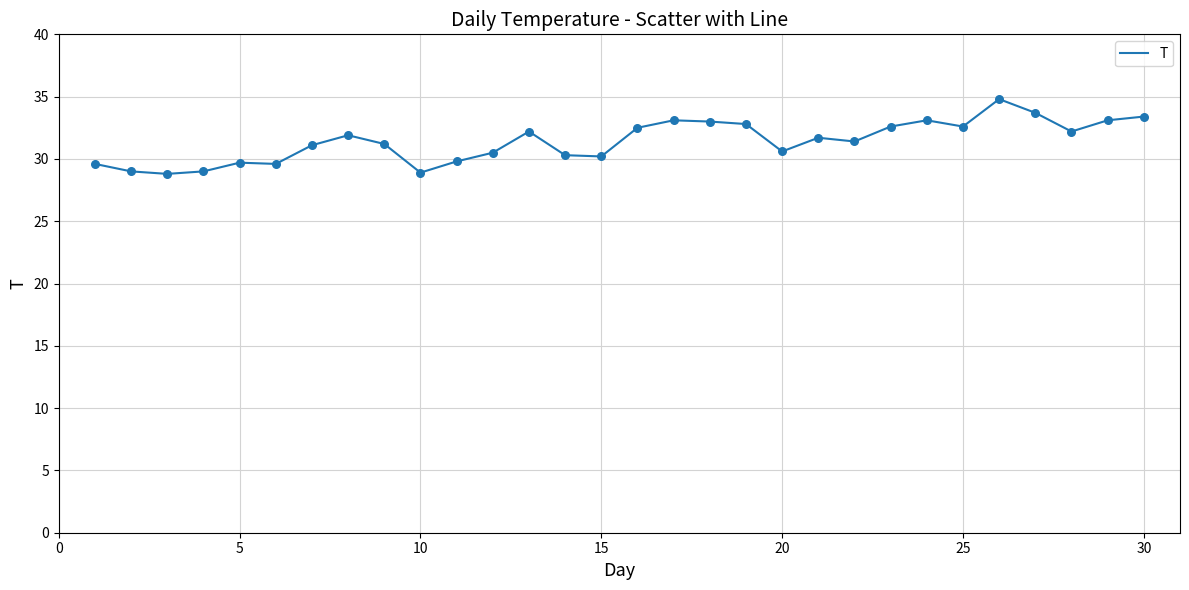

What is the difference between the maximum and minimum values?

6.0